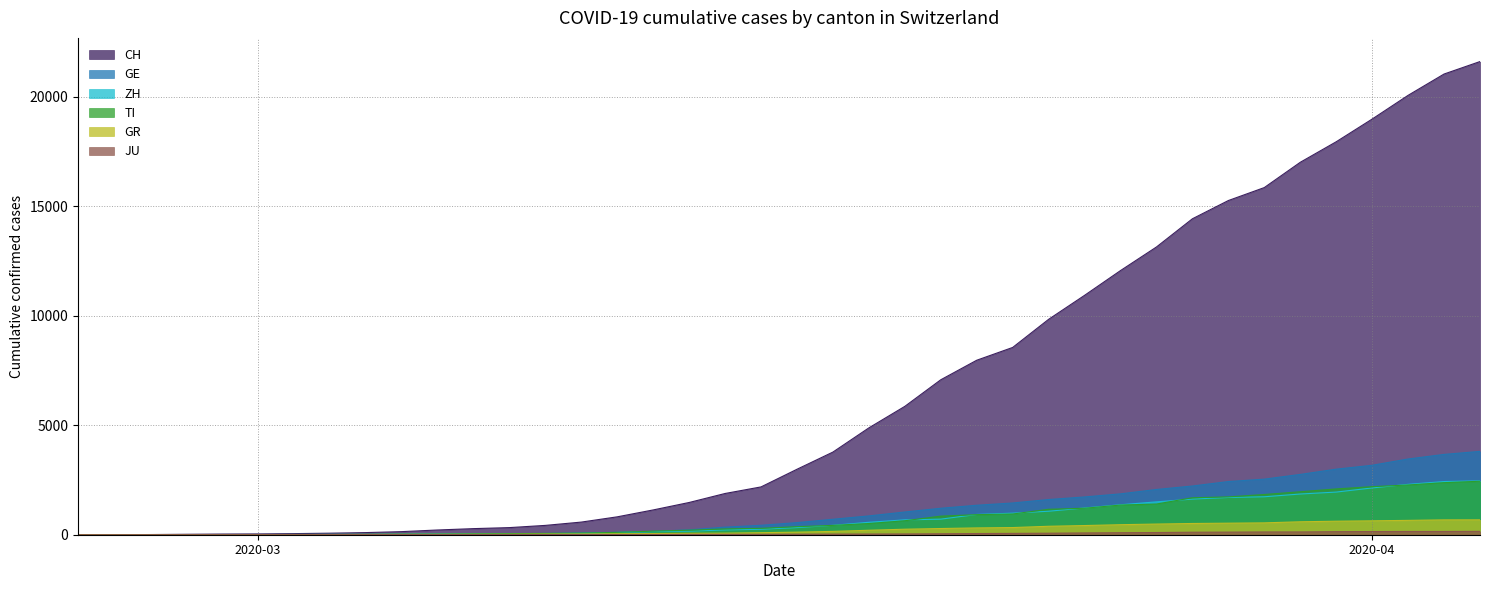

Which series has the largest range (max minus min)?

CH